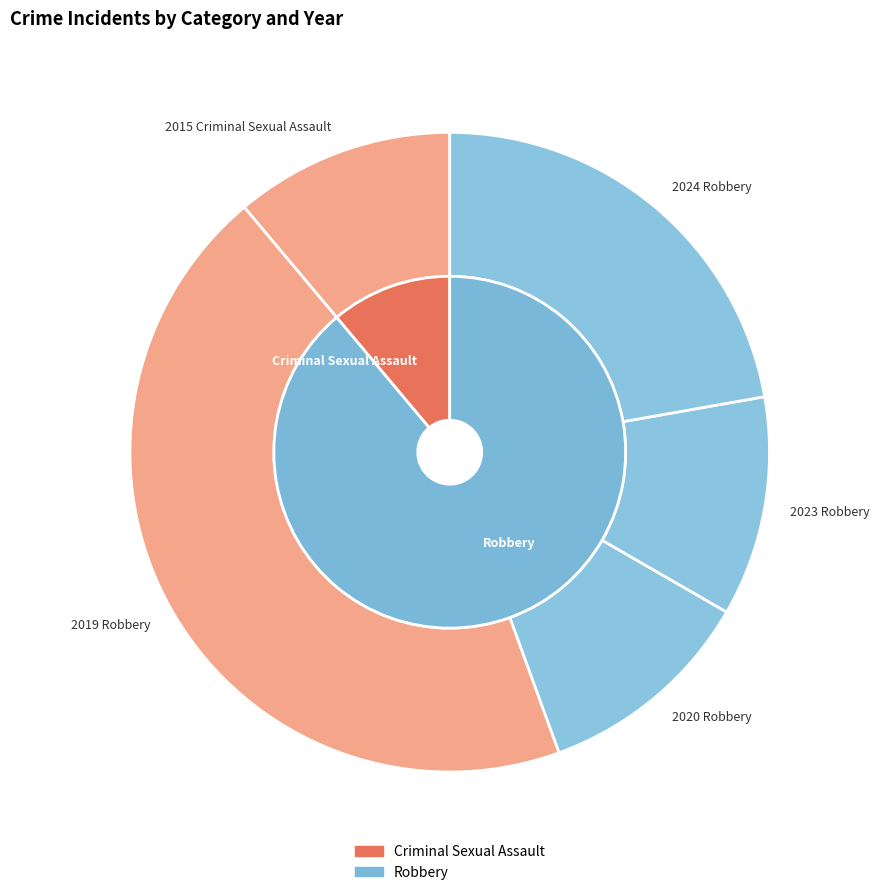

Is it true that 2024 Robbery is 12% of the pie?

False